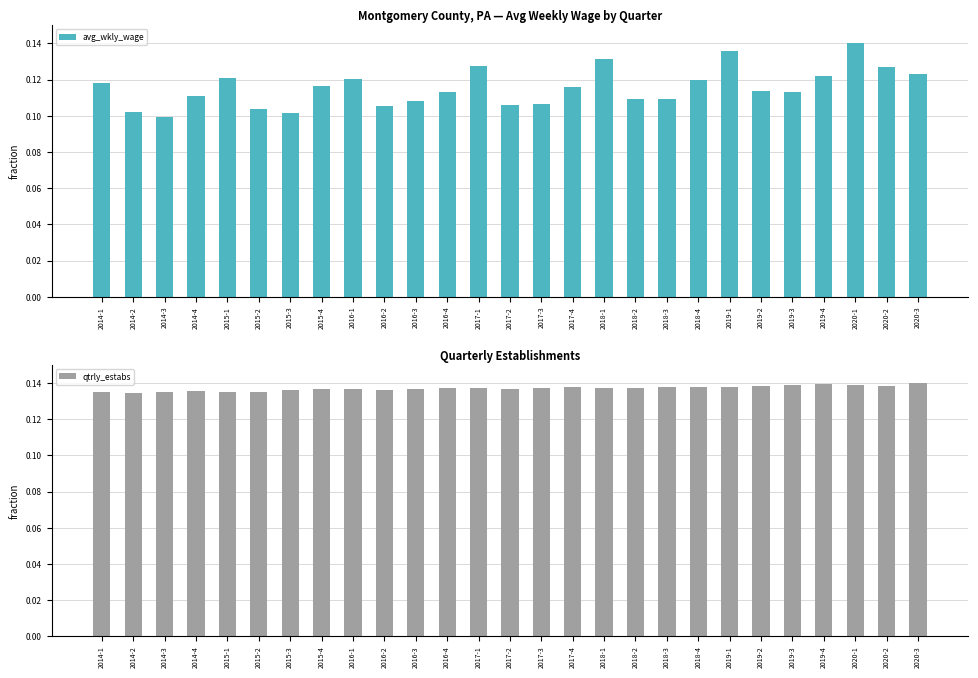

Which series has the largest range (max minus min)?

avg_wkly_wage